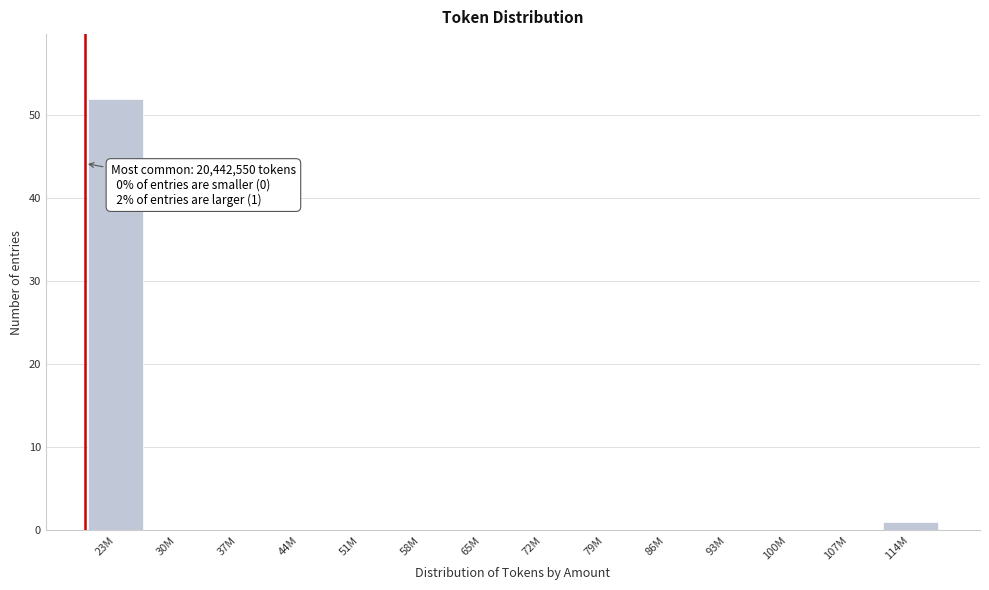

Reading left to right, what are all the values shown in this chart?

23M=52	30M=0	37M=0	44M=0	51M=0	58M=0	65M=0	72M=0	79M=0	86M=0	93M=0	100M=0	107M=0	114M=1